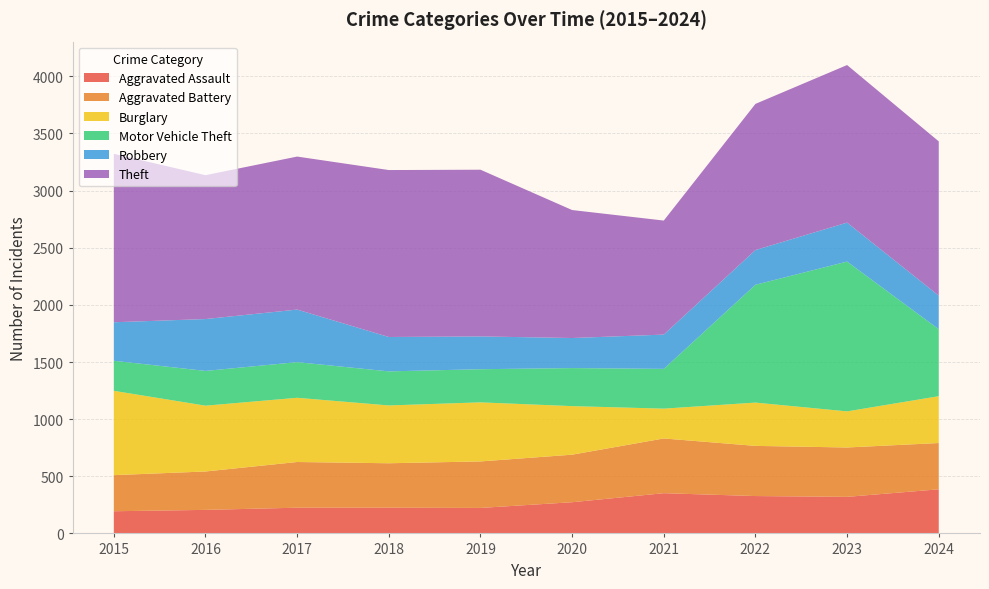

Reading right to left, list all the values displayed in this chart.

Aggravated Assault: 386	320	327	352	273	223	225	225	206	194
Aggravated Battery: 405	432	439	479	416	407	389	400	336	316
Burglary: 410	316	379	261	425	517	506	562	576	738
Motor Vehicle Theft: 586	1311	1031	348	333	290	298	312	304	263
Robbery: 294	341	304	300	263	287	301	460	454	337
Theft: 1350	1379	1279	998	1120	1459	1461	1339	1259	1474